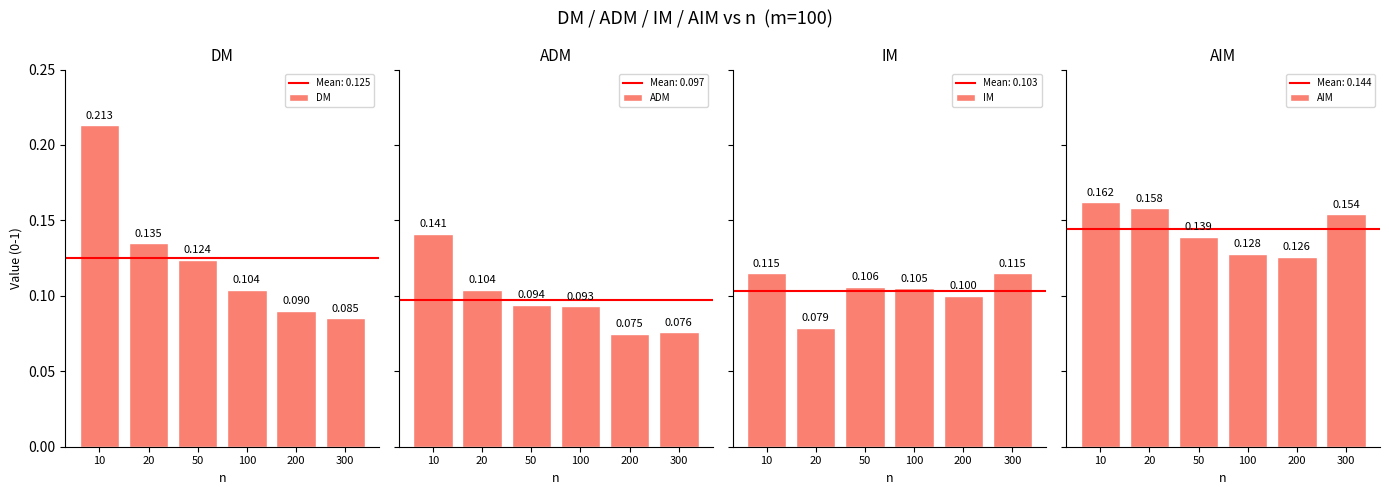

The IM series shows 0.2 at 50. True or false?

False